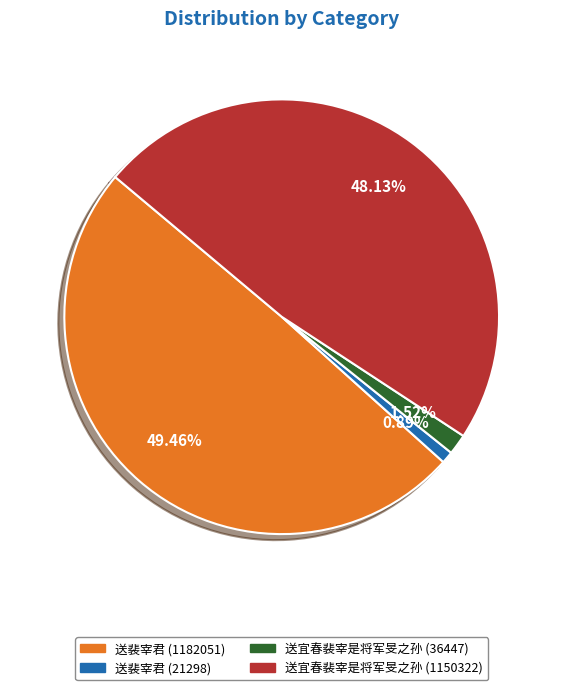

To the nearest percent, what portion does 送裴宰君 (21298) represent?

1%